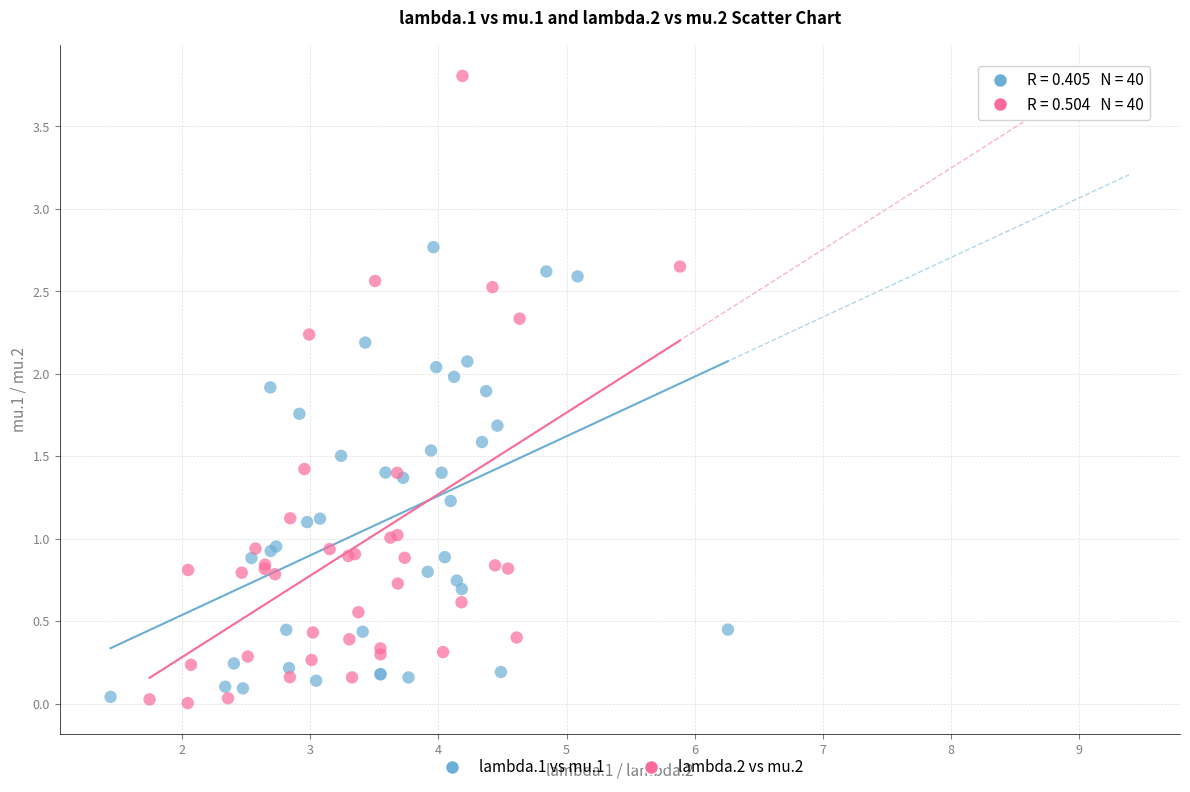

Which series reaches the maximum Y coordinate?

lambda.2 vs mu.2